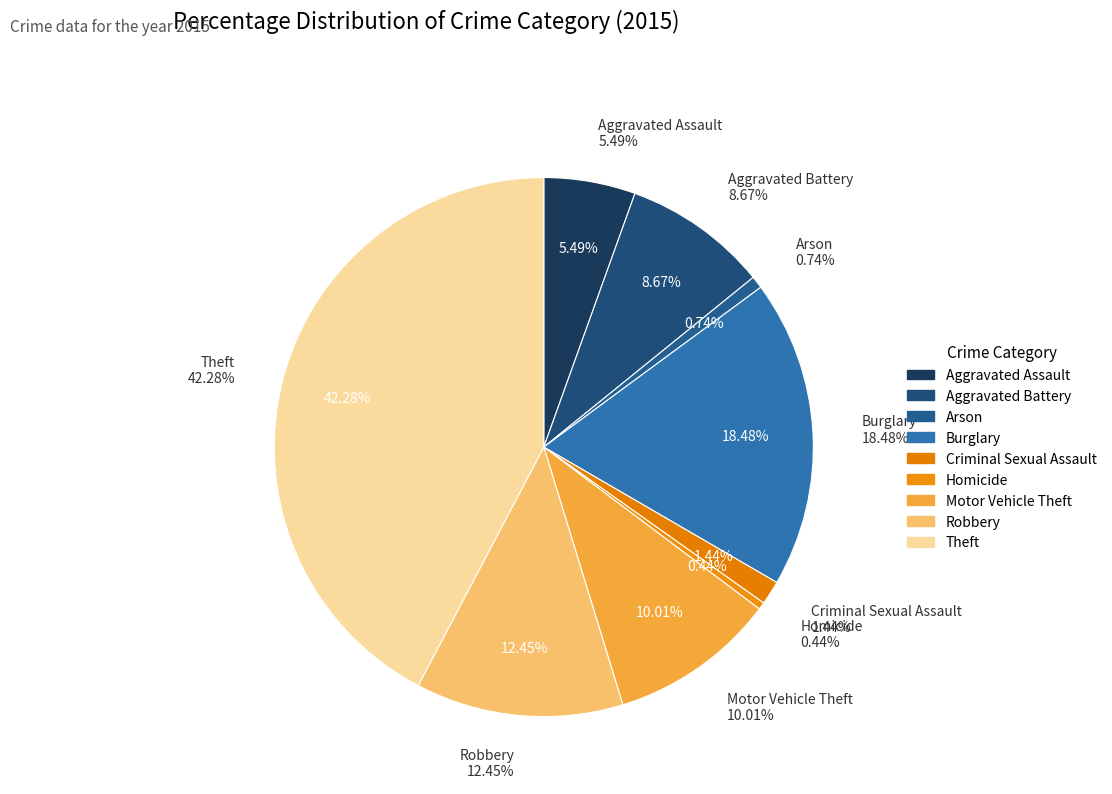

What is the ratio of the value at Aggravated Assault to the value at Burglary?

0.3